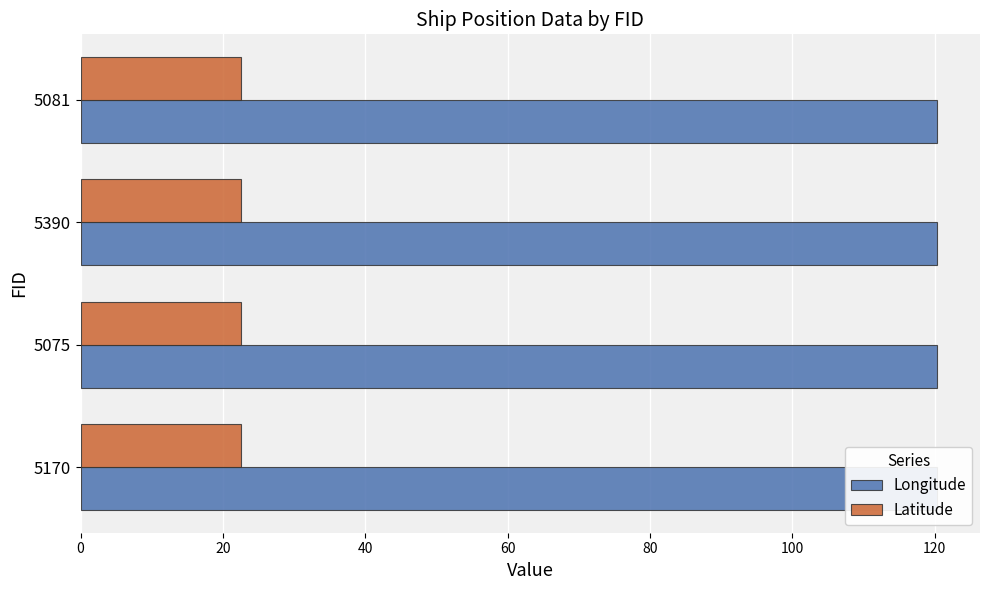

What are all the series names shown in the legend?

Longitude, Latitude